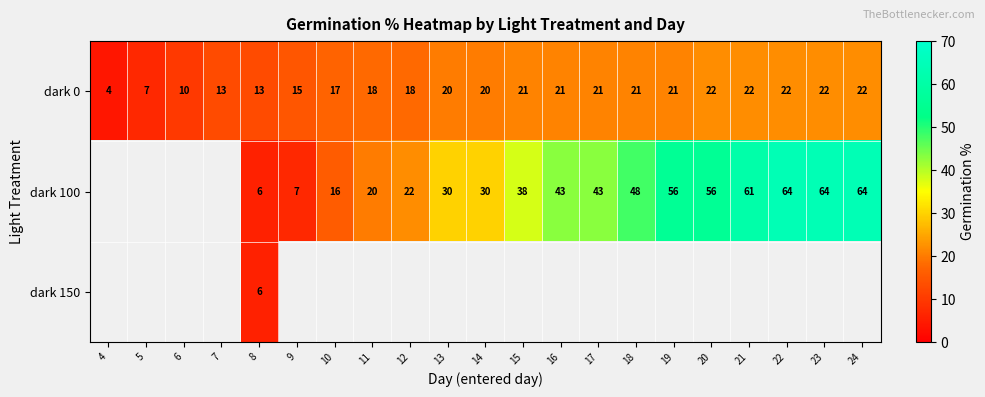

What is the average value of the dark 0 series?

18